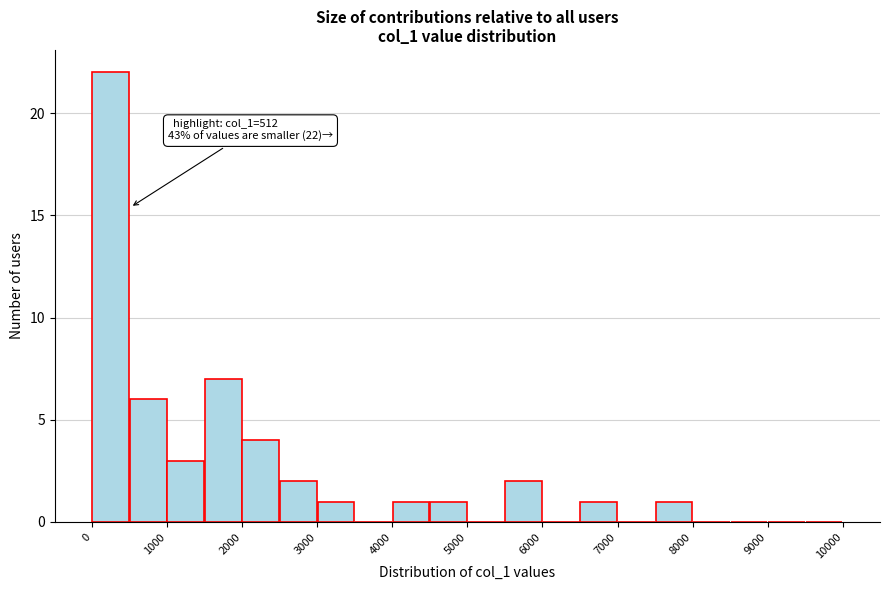

Which range on the x-axis has the tallest bar?

0 to 500